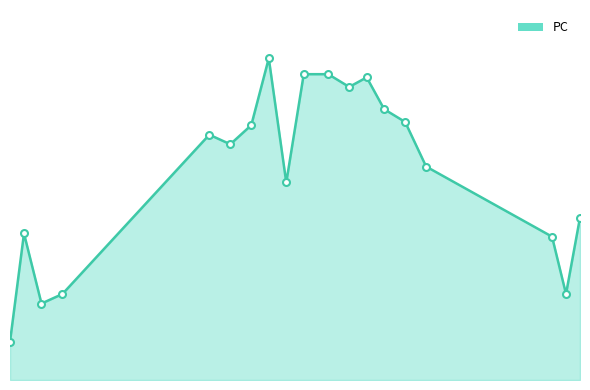

Reading left to right, transcribe all the data shown in this chart.

12	46	24	27	77	74	80	101	62	96	96	92	95	85	81	67	45	27	51